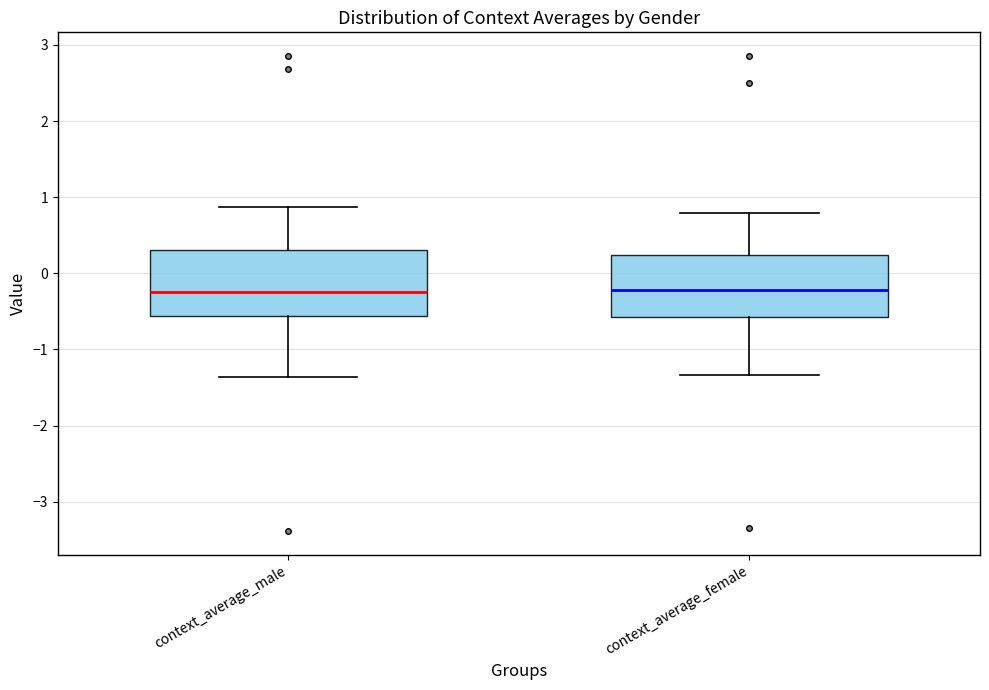

Reading left to right, read every box against the y-axis: the position of its median line, the range the box covers, and the ends of its whiskers. The values are not printed on the chart, so give them approximately, as read against the axis.

context_average_male: median -0.2, box -0.6 to 0.3, whiskers -1.4 to 0.9
context_average_female: median -0.2, box -0.6 to 0.2, whiskers -1.3 to 0.8